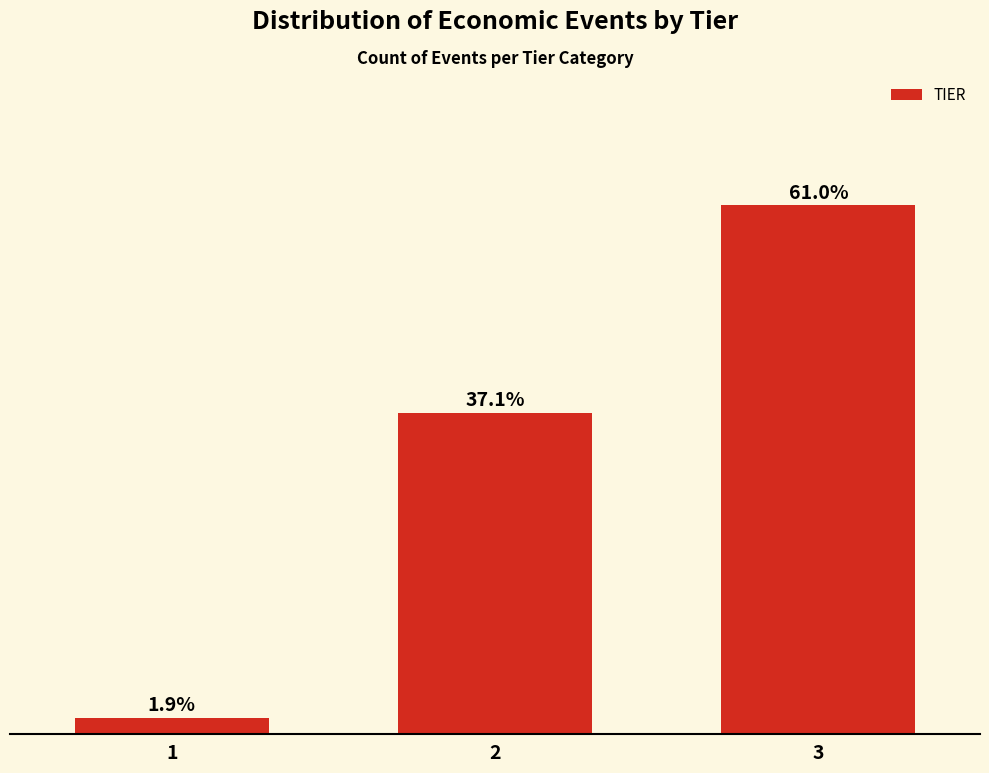

Rank the categories by value from highest to lowest.

3, 2, 1